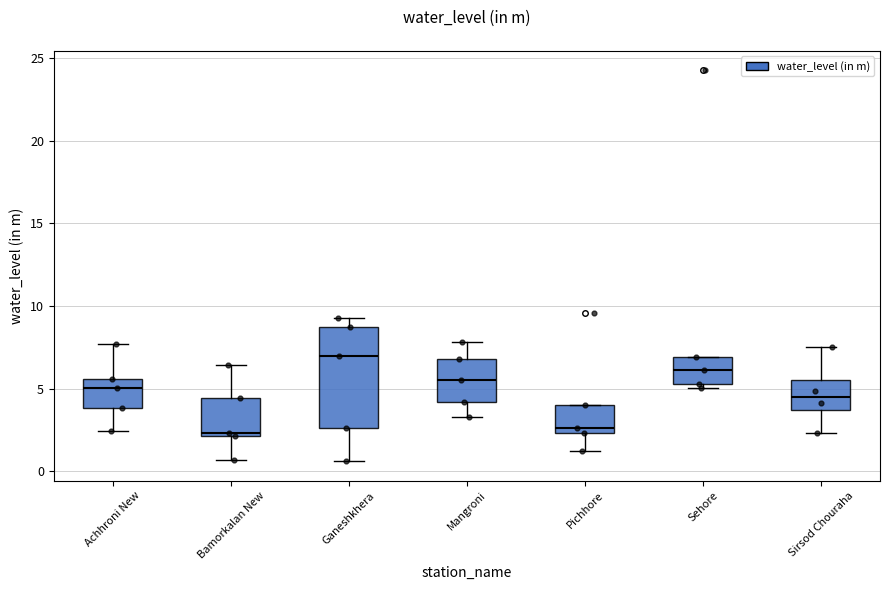

Reading left to right, read every box against the y-axis: the position of its median line, the range the box covers, and the ends of its whiskers. The values are not printed on the chart, so give them approximately, as read against the axis.

Achhroni New: median 5.0, box 4.0 to 5.5, whiskers 2.5 to 7.5
Bamorkalan New: median 2.5, box 2.0 to 4.5, whiskers 0.5 to 6.5
Ganeshkhera: median 7.0, box 2.5 to 8.5, whiskers 0.5 to 9.5
Mangroni: median 5.5, box 4.0 to 7.0, whiskers 3.5 to 8.0
Pichhore: median 2.5 (just above the box's lower edge), box 2.5 to 4.0, whiskers 1.5 to 4.0
Sehore: median 6.0, box 5.5 to 7.0, whiskers 5.0 to 7.0
Sirsod Chouraha: median 4.5, box 3.5 to 5.5, whiskers 2.5 to 7.5